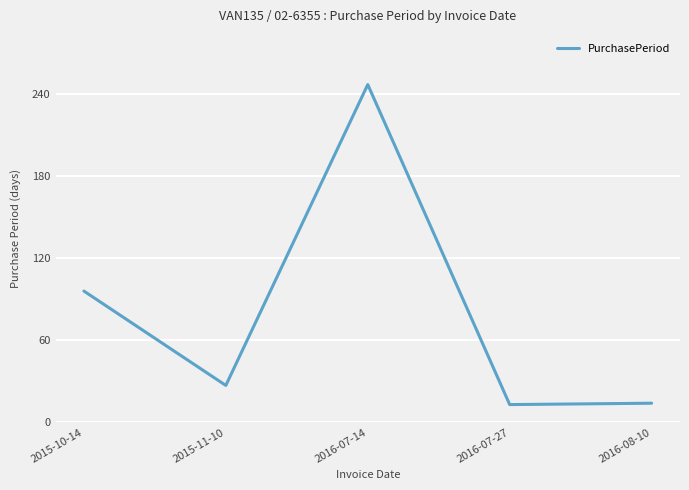

What is the average value?

79